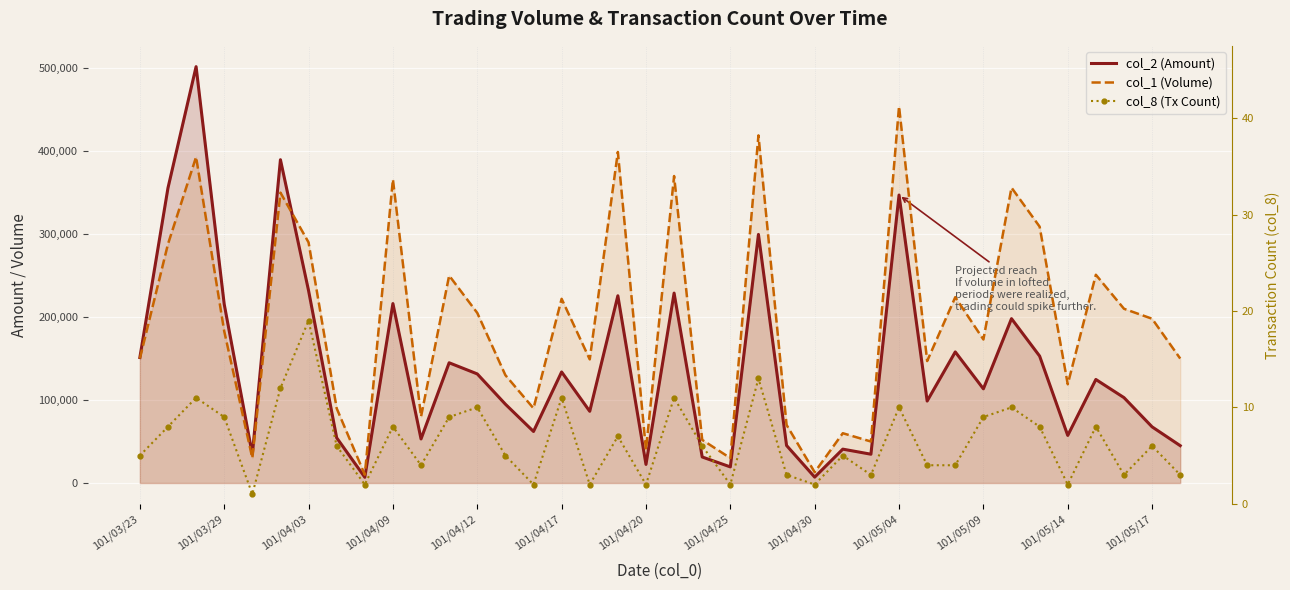

True or false: col_8 (Tx Count) and col_1 (Volume) intersect in this chart.

False